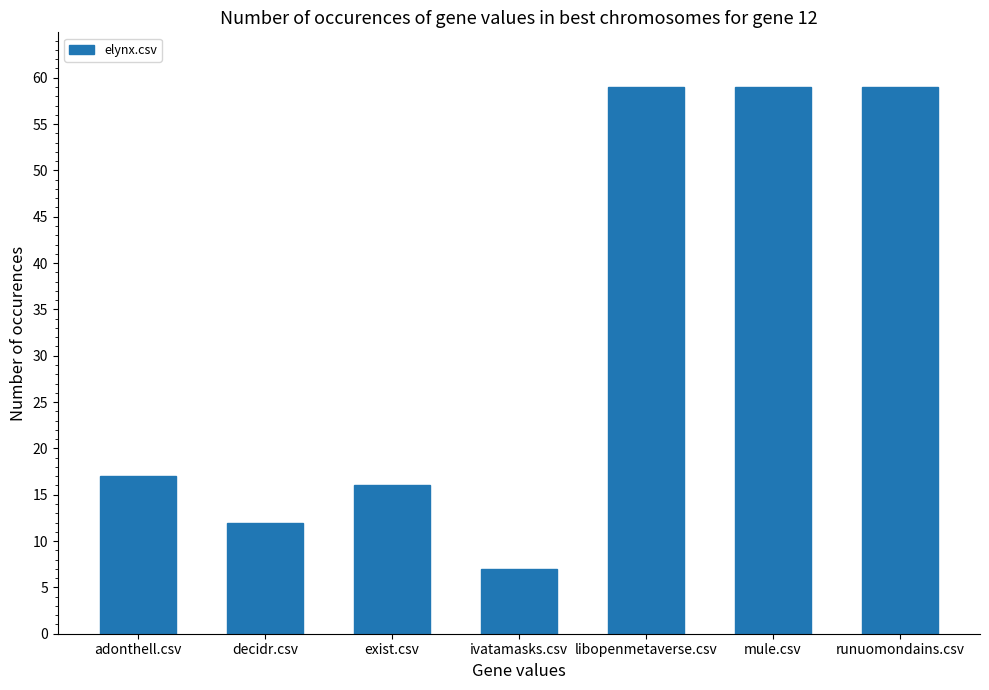

What is the minimum value shown in the chart?

7